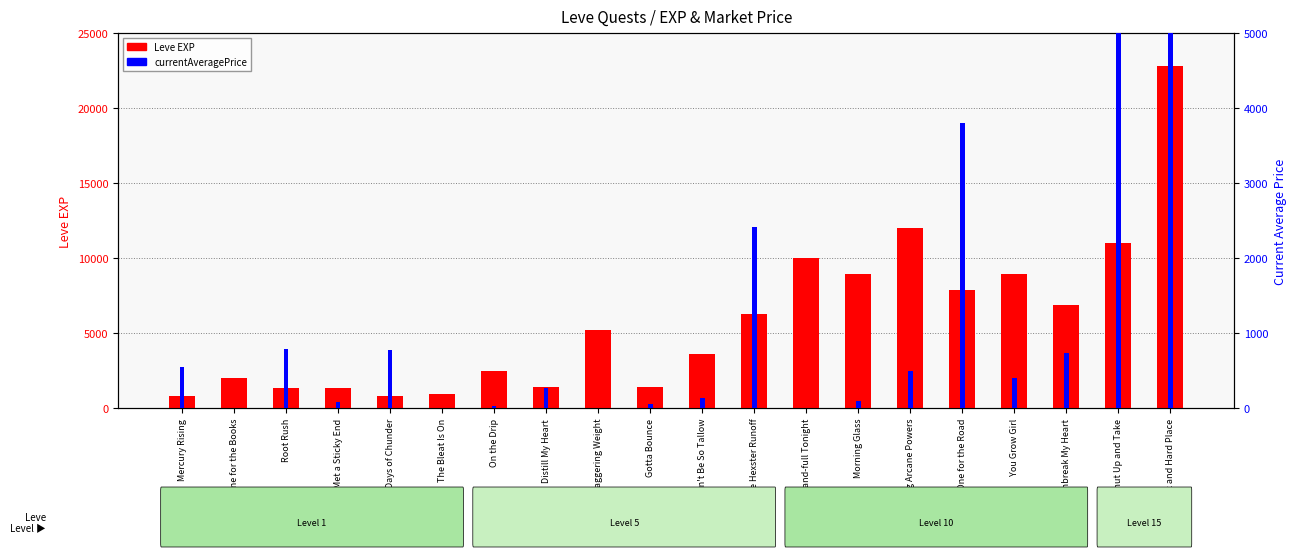

Is the value of Leve EXP at Gotta Bounce greater than the value of currentAveragePrice at Met a Sticky End?

Yes